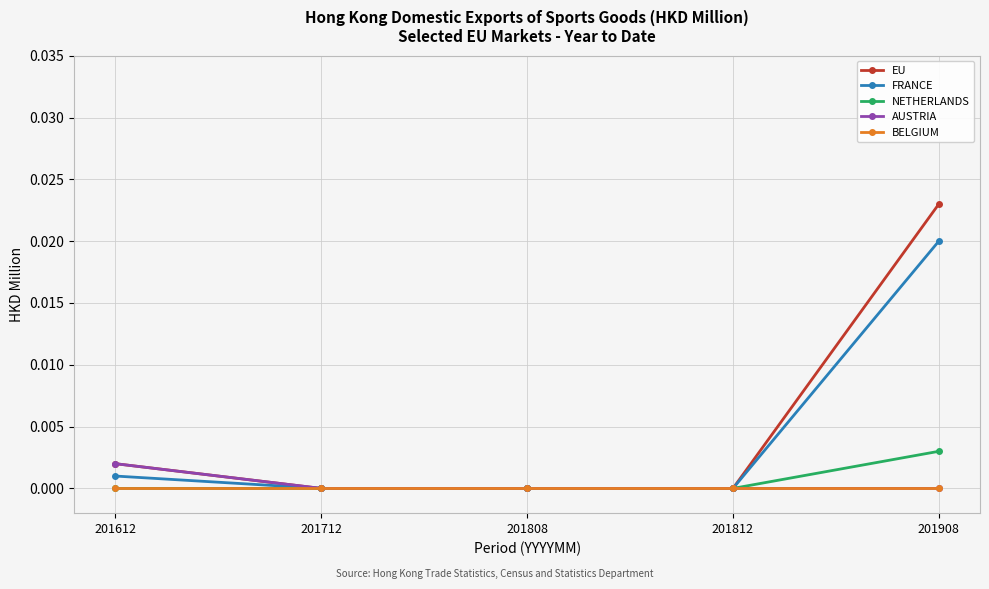

Count the number of categories in the chart.

5